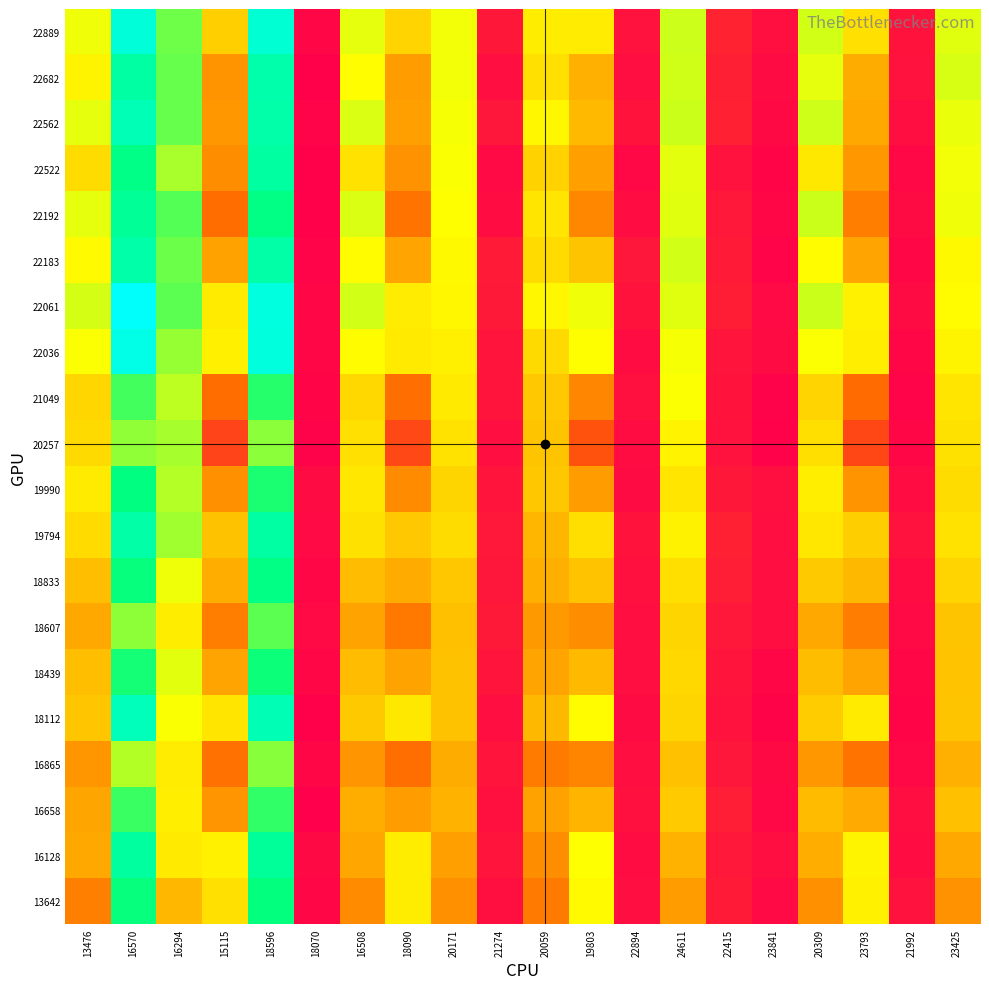

What is the total value across all series at 22894?

44600